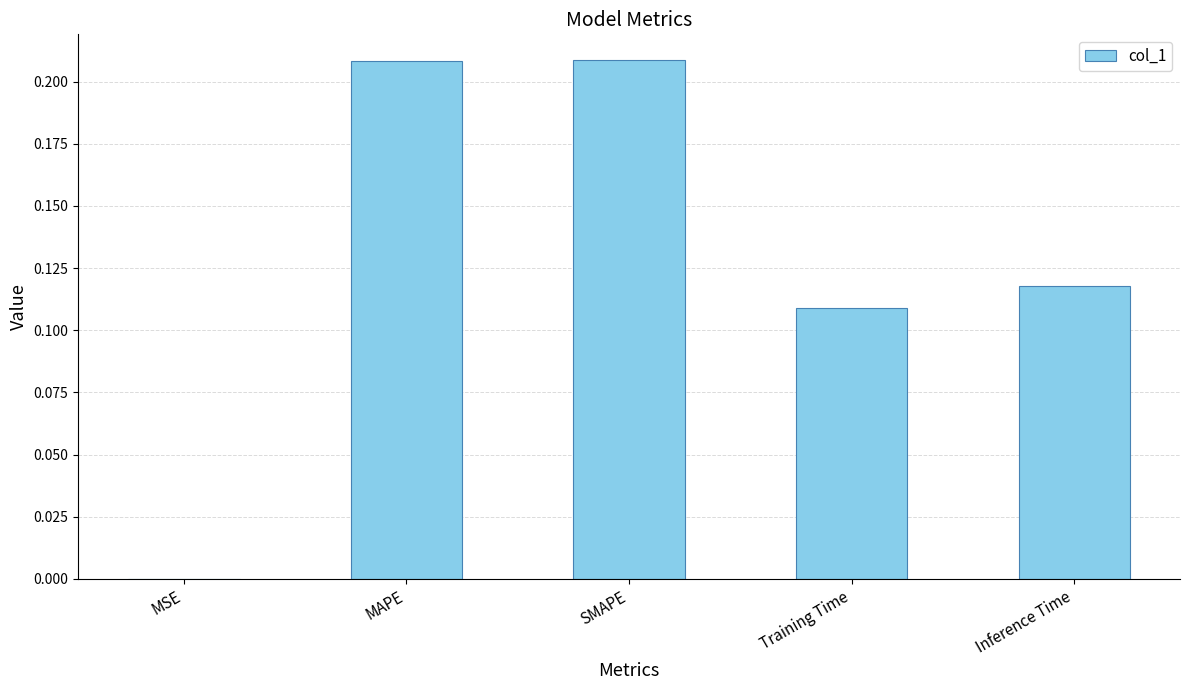

What is the sum of the values at MAPE and Inference Time?

0.3